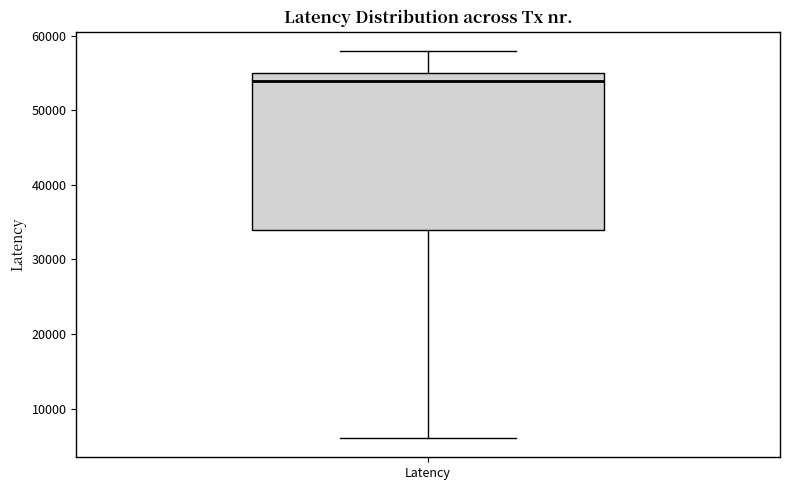

Where is the upper edge of the box for Latency on the y-axis? The values are not printed on the chart, so give them approximately, as read against the axis.

55000